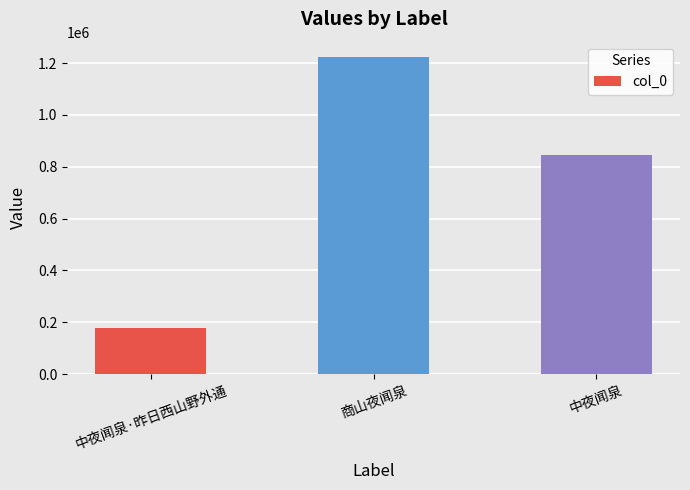

What is the ratio of the value at 中夜闻泉·昨日西山野外通 to the value at 商山夜闻泉?

0.1